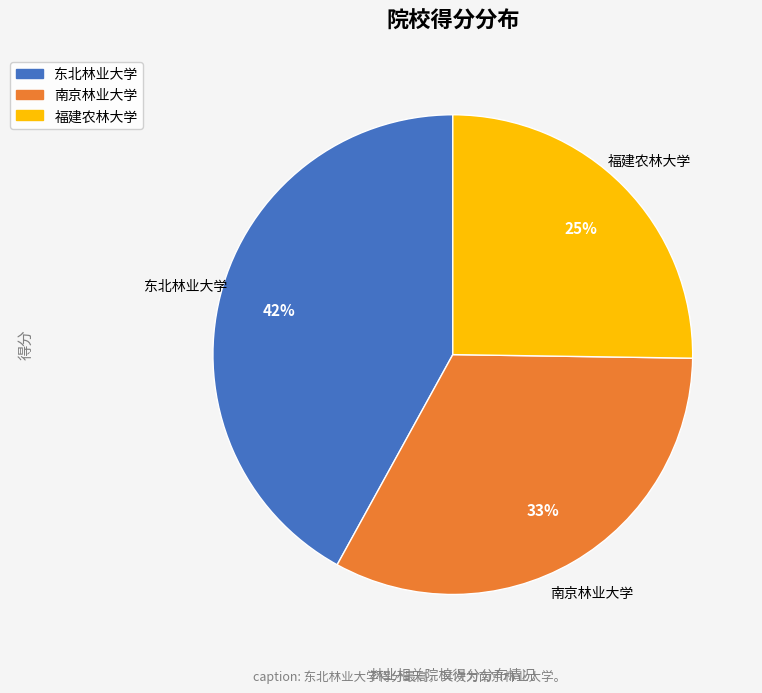

How many slices are in this pie chart?

3